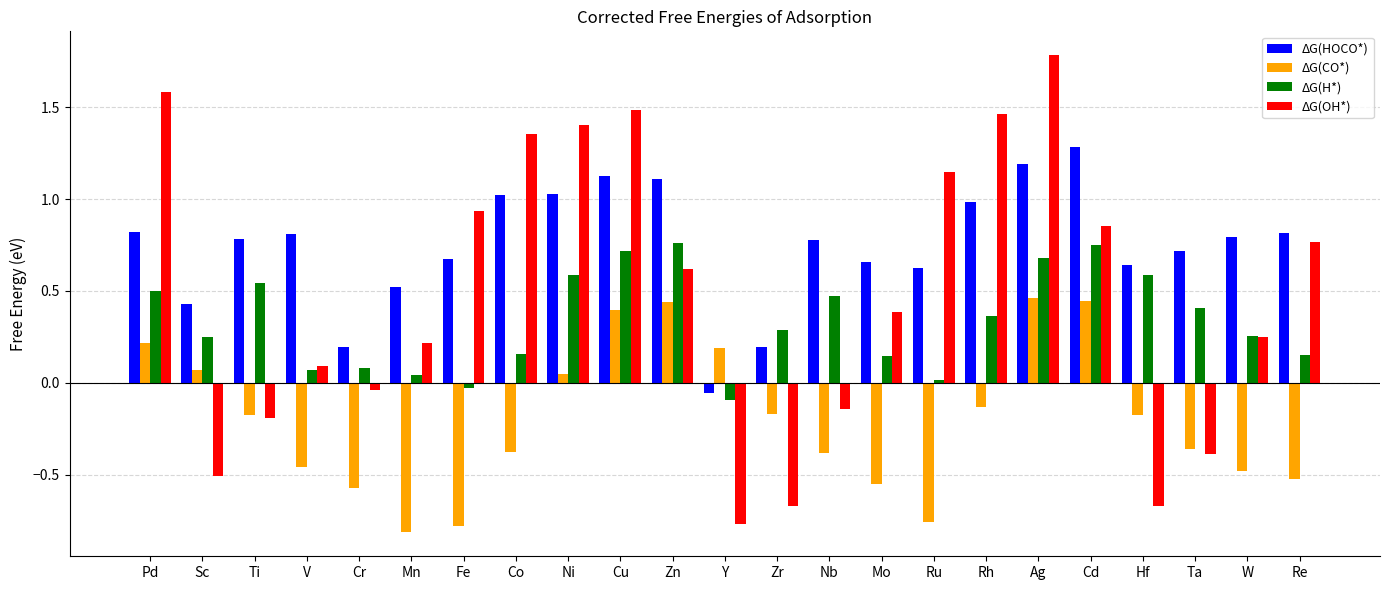

True or false: ΔG(CO*) has a value of -1.2 at Mn.

False